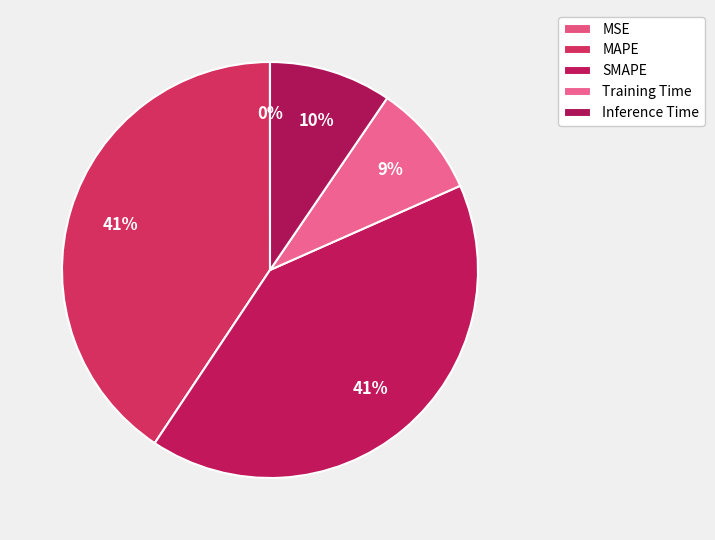

Is it true that Training Time is 9% of the pie?

True